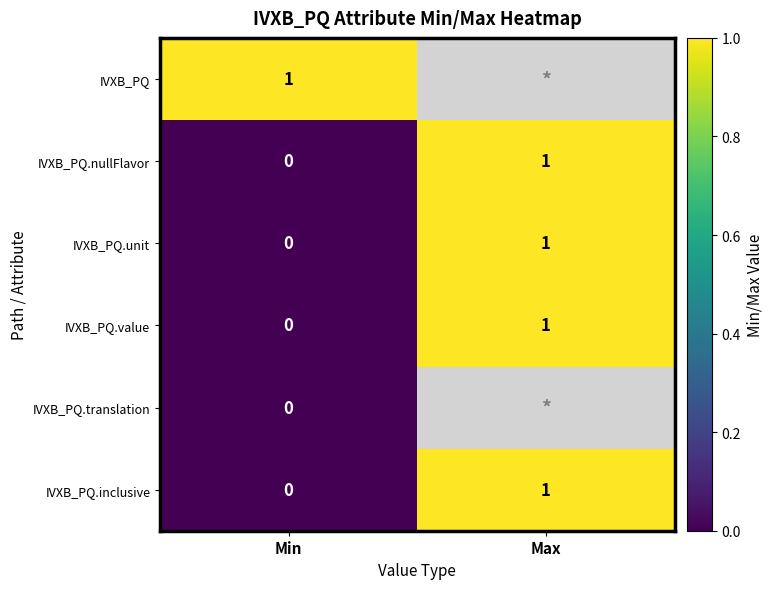

Is it true that IVXB_PQ.inclusive equals 0 at Max?

False